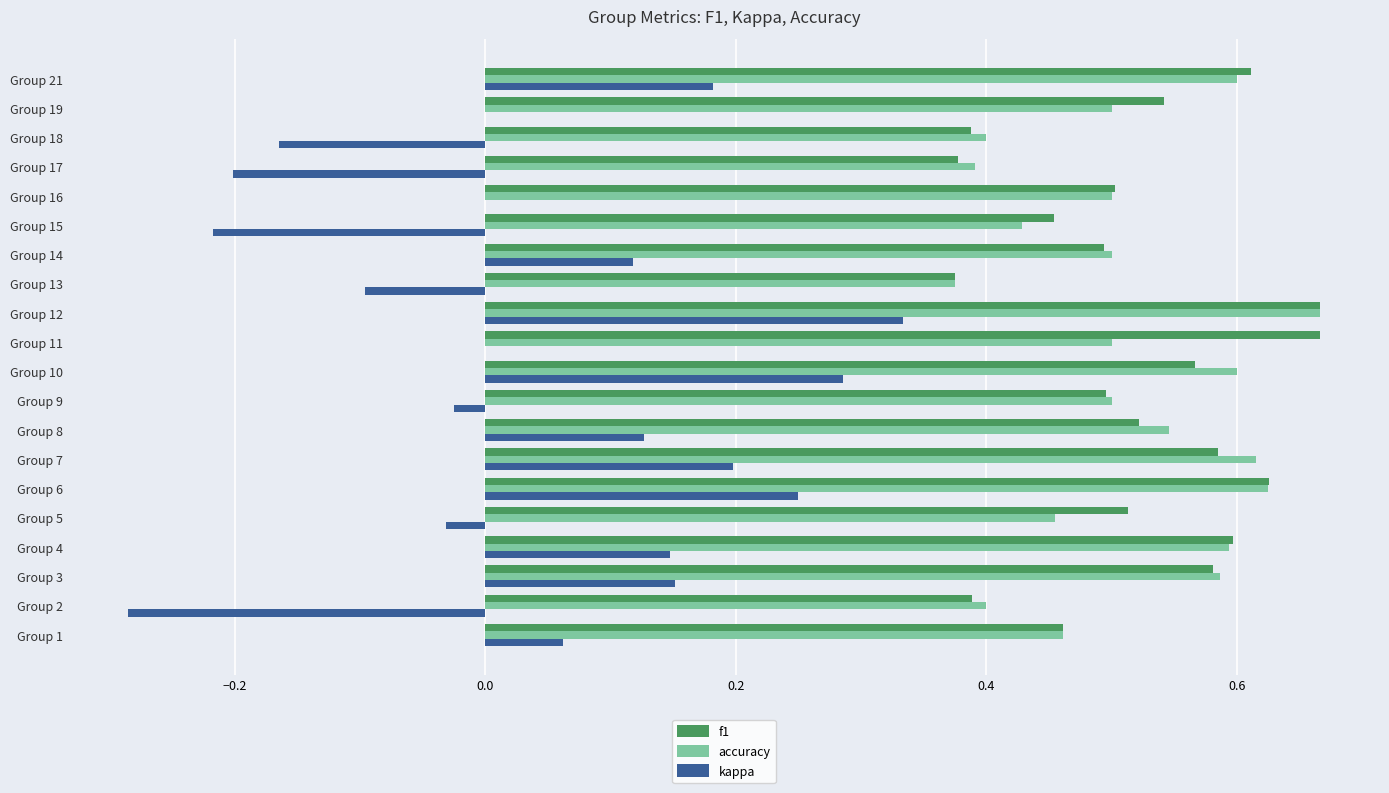

Count the number of categories in the chart.

20